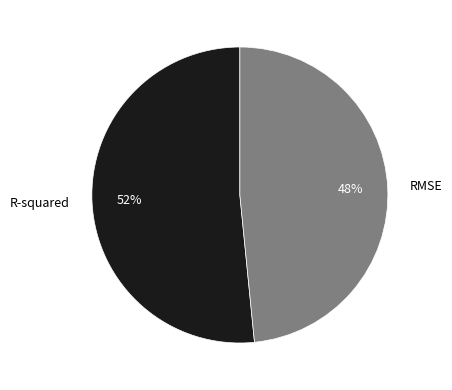

How many slices are in this pie chart?

2